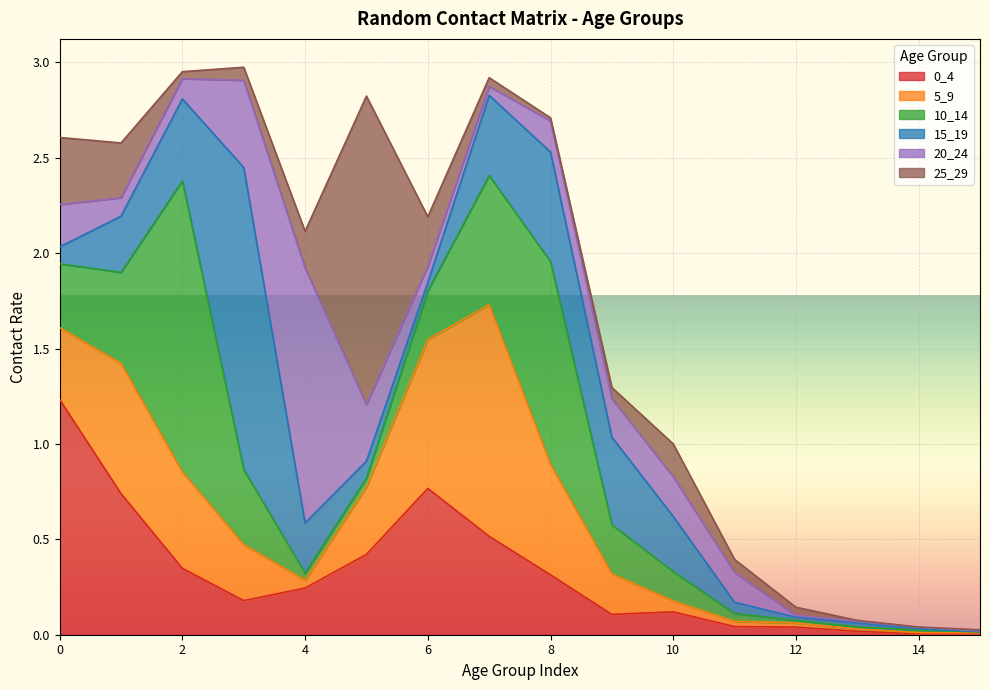

List the labels in order of 10_14 value, largest first.

2, 8, 7, 1, 3, 0, 9, 6, 10, 5, 11, 4, 12, 14, 13, 15